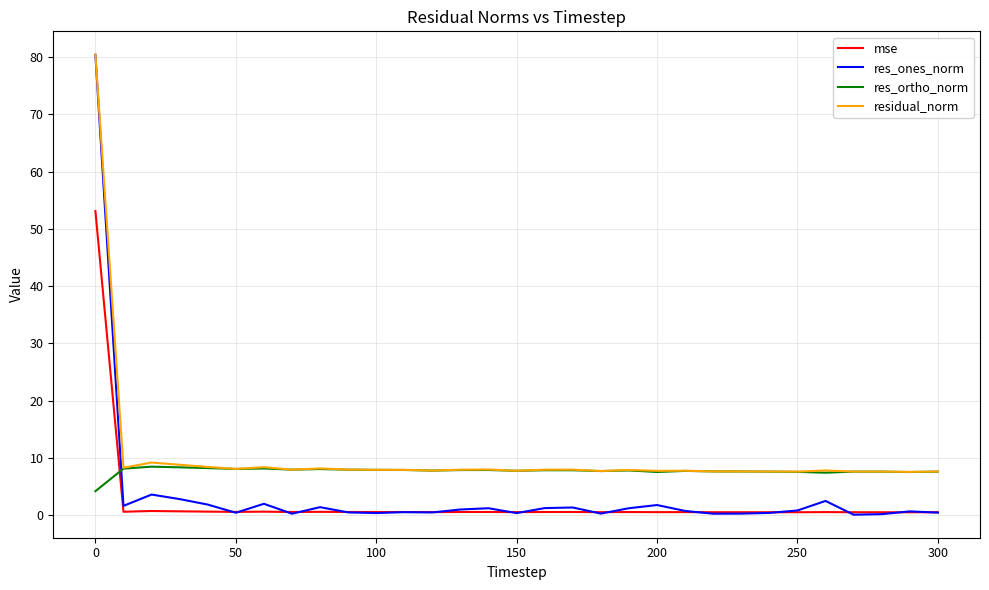

What are all the series names shown in the legend?

mse, res_ones_norm, res_ortho_norm, residual_norm